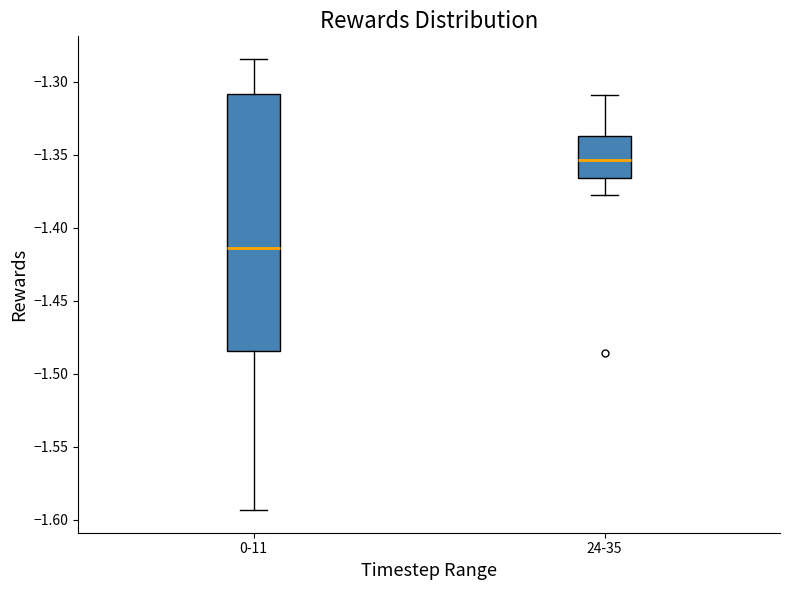

Reading left to right, transcribe this box plot: for each box, give where its median line is, the range the box spans, and where its two whiskers end, as read against the y-axis. The values are not printed on the chart, so give them approximately, as read against the axis.

0-11: median -1.415, box -1.485 to -1.310, whiskers -1.595 to -1.285
24-35: median -1.355, box -1.365 to -1.335, whiskers -1.380 to -1.310